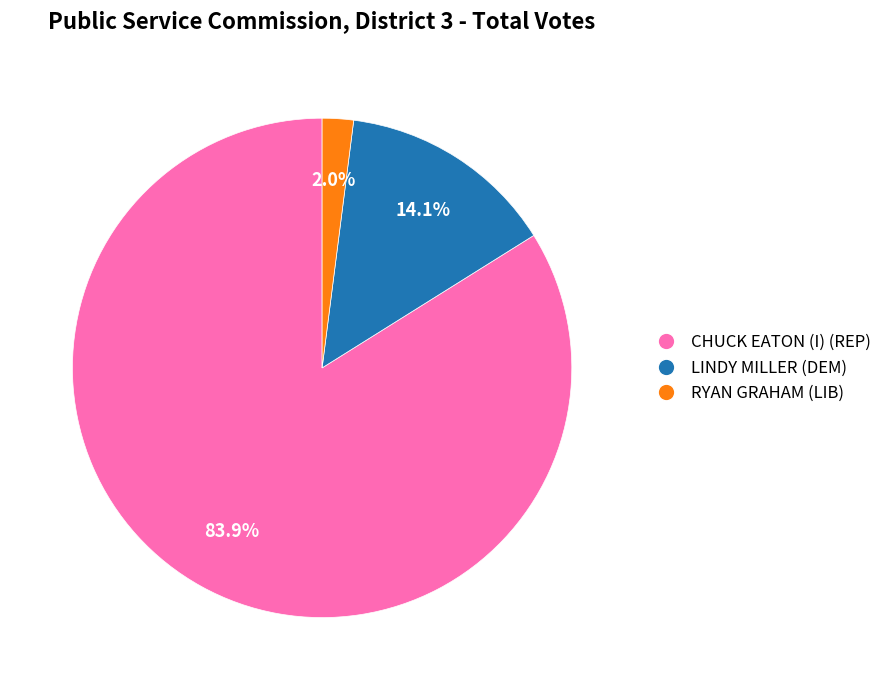

What is the smallest slice in the pie chart?

RYAN GRAHAM (LIB)